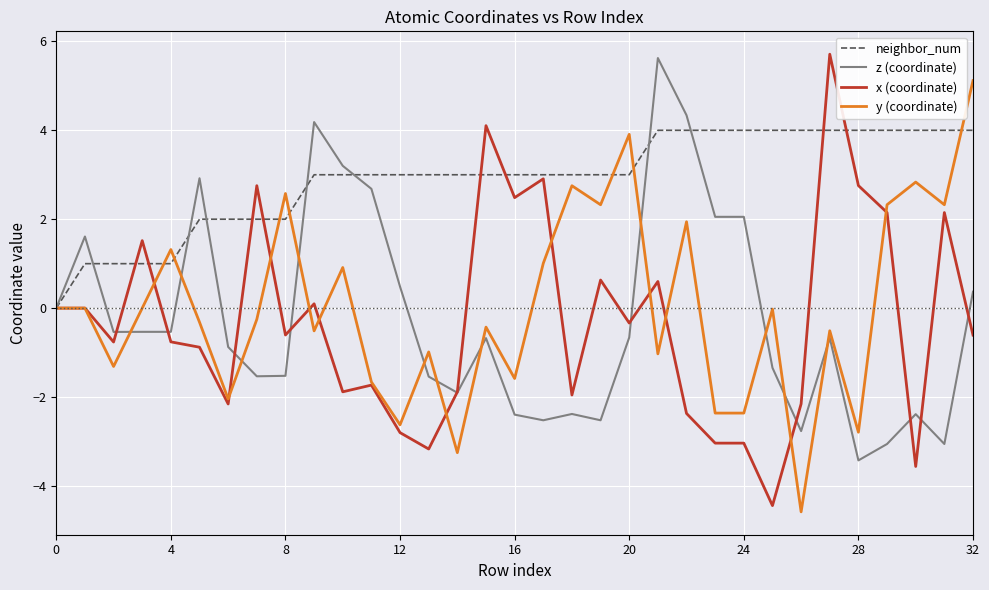

What is the difference between the maximum and minimum values in the y (coordinate) series?

9.7